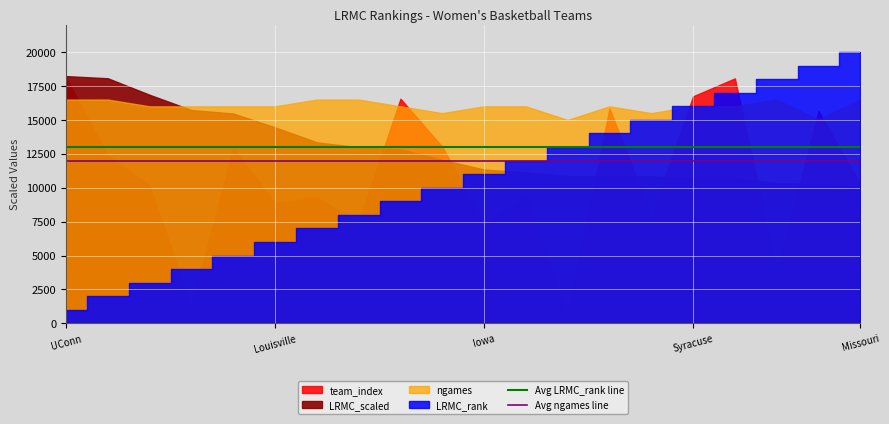

True or false: Avg LRMC_rank line and Avg ngames line intersect in this chart.

False